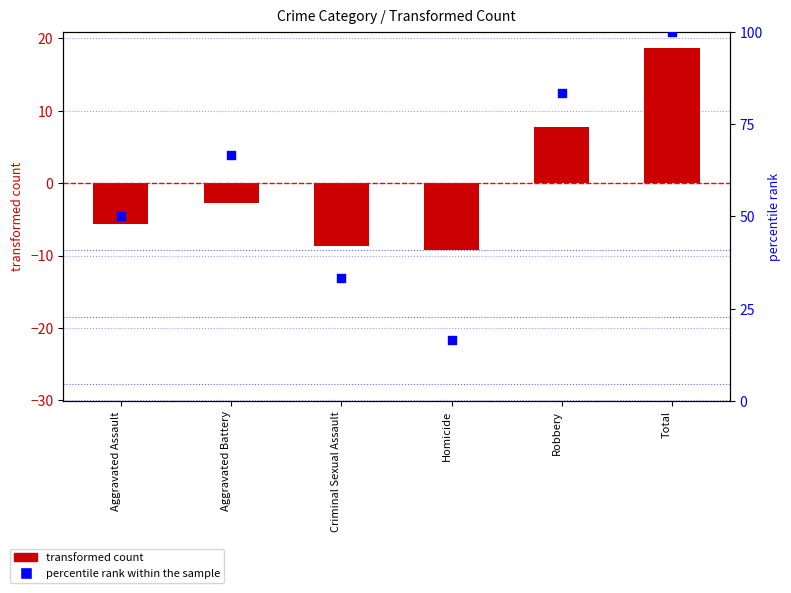

Which series has the largest total across all categories?

percentile rank within the sample